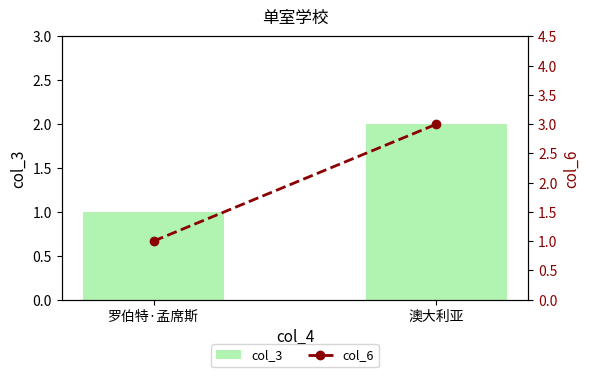

How many groups of bars are there?

2